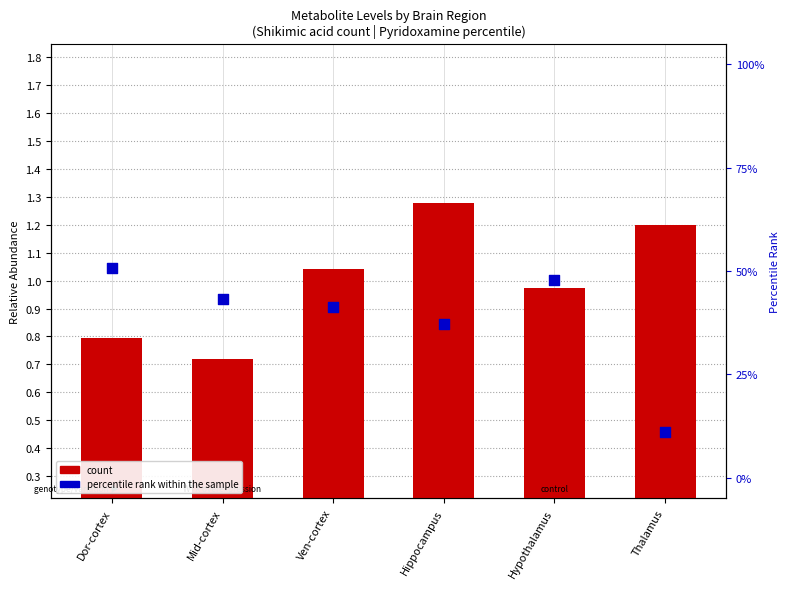

What are all the series names shown in the legend?

count, percentile rank within the sample